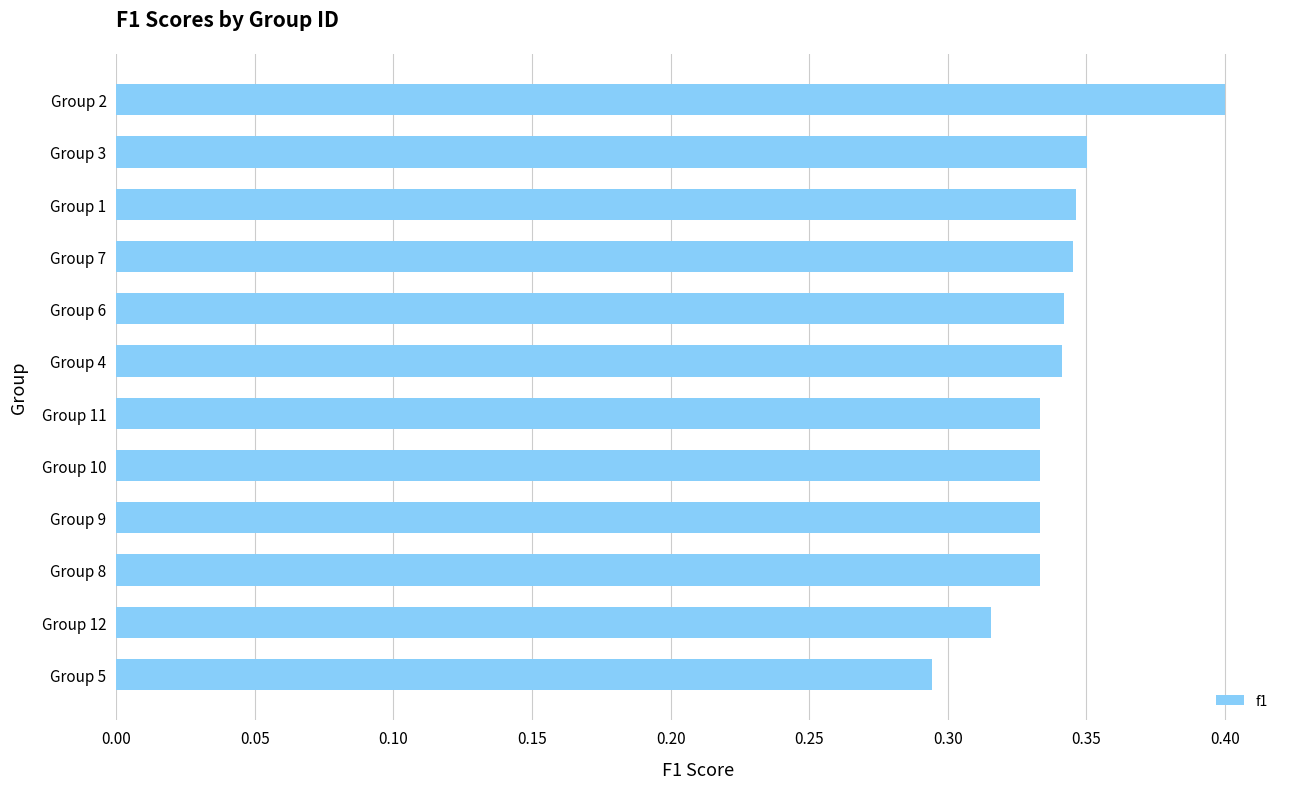

What is the sum of all values?

4.1